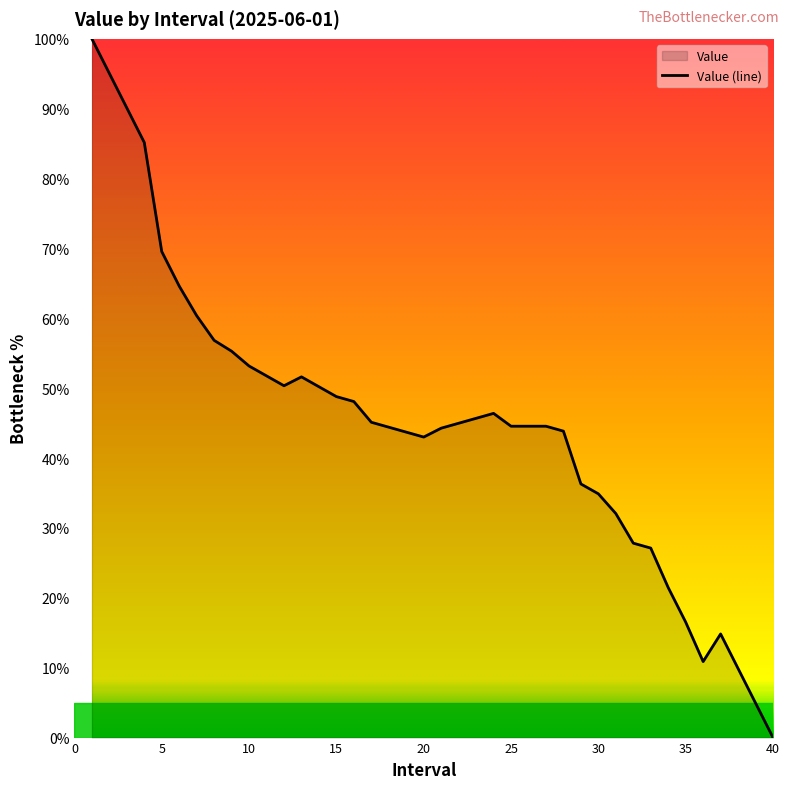

The chart shows a value of 19.6 at 10. True or false?

False